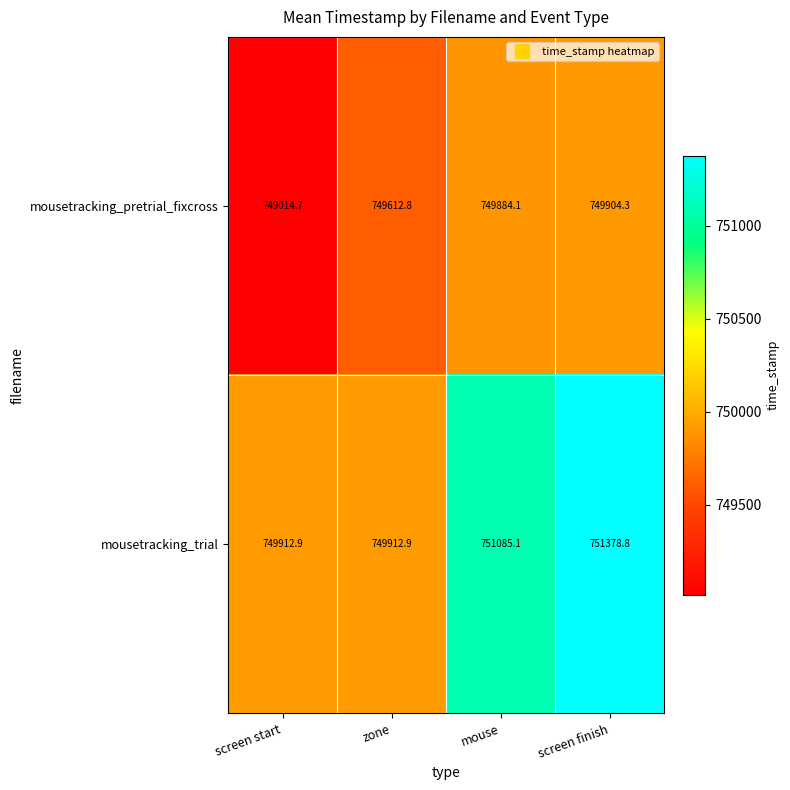

What is the sum of the mousetracking_pretrial_fixcross values at mouse and screen start?

1498898.8